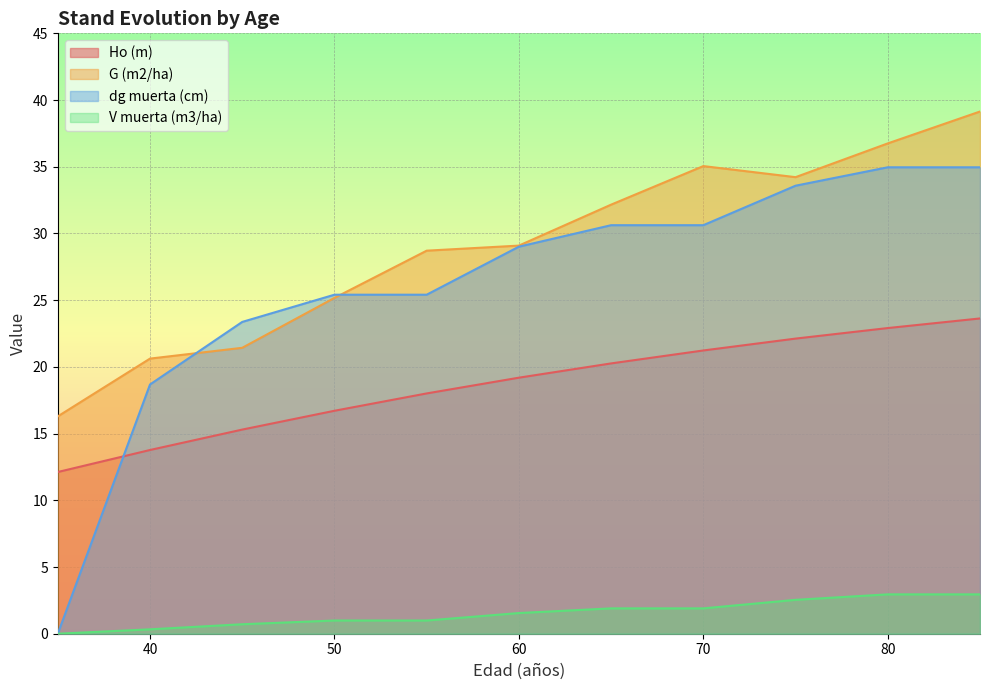

How many positive values does the V muerta (m3/ha) series have?

10